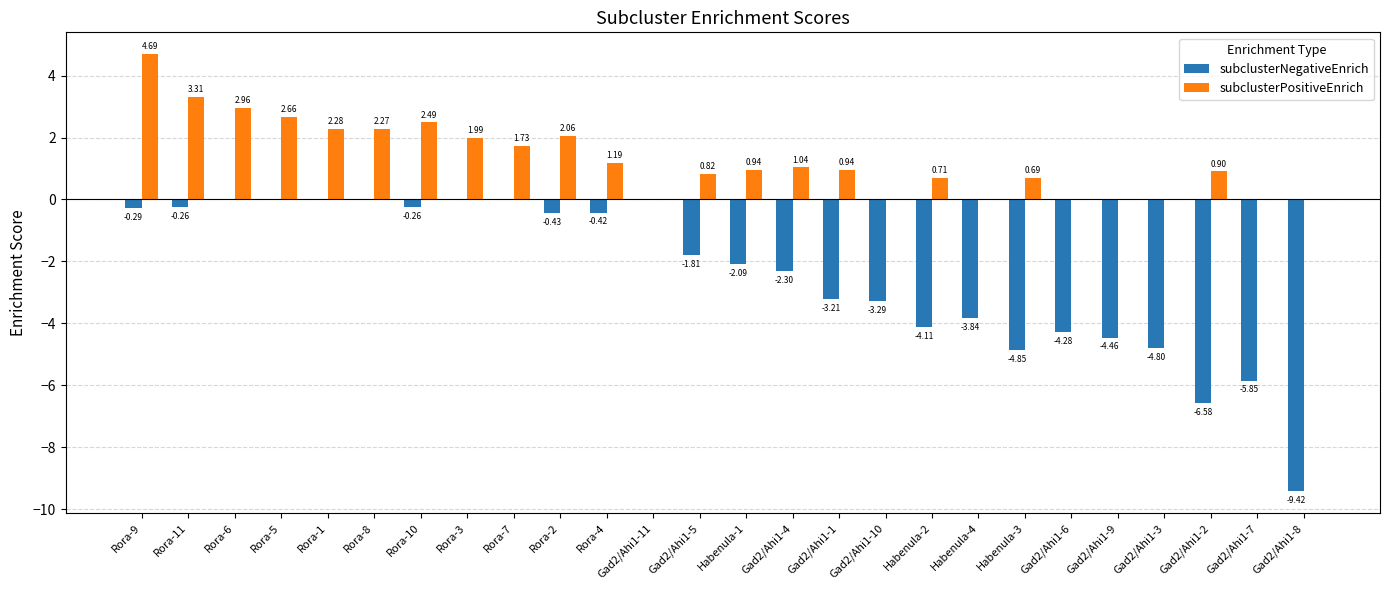

What is the total value across all series at Gad2/Ahi1-1?

-2.3